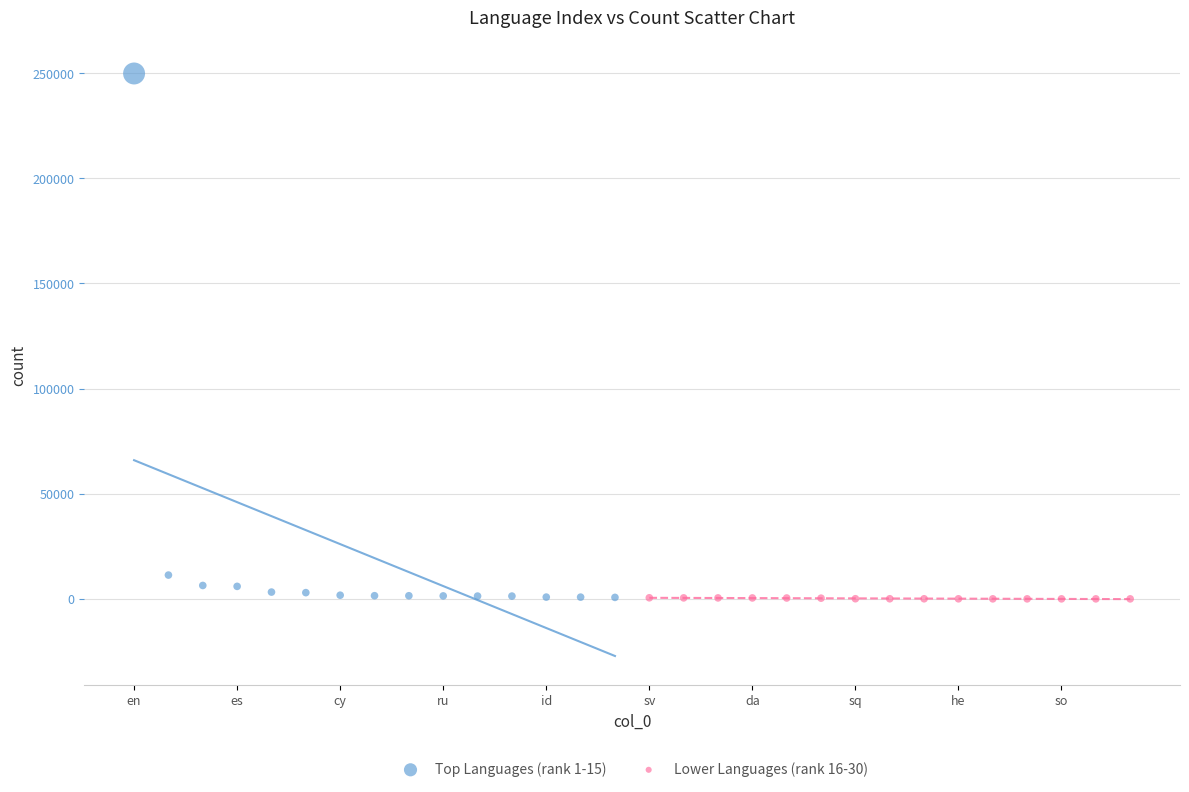

Which series has the widest spread of Y values?

Top Languages (rank 1-15)